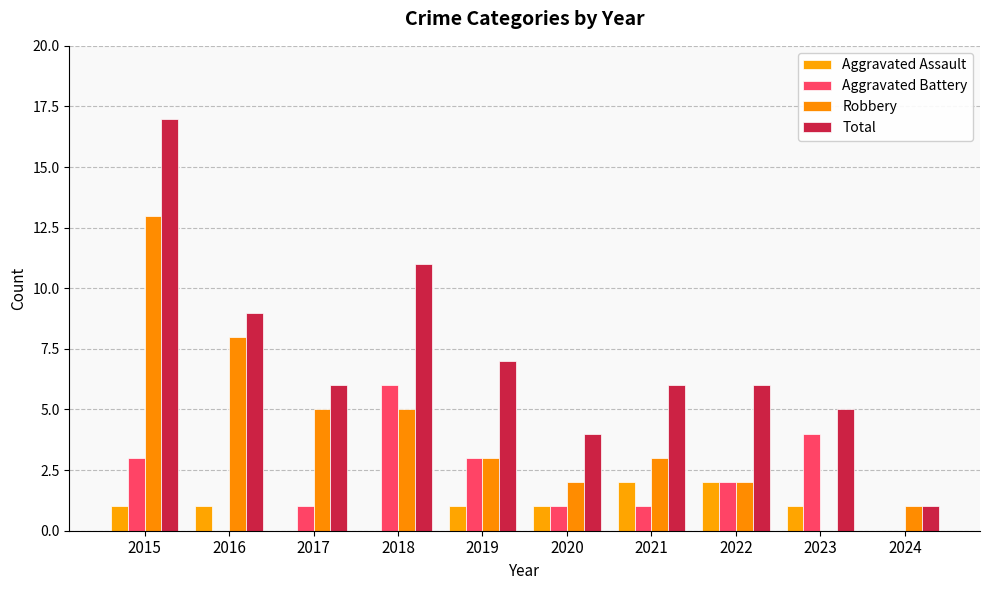

What is the value of the Aggravated Assault bar at the 6th from the left?

1